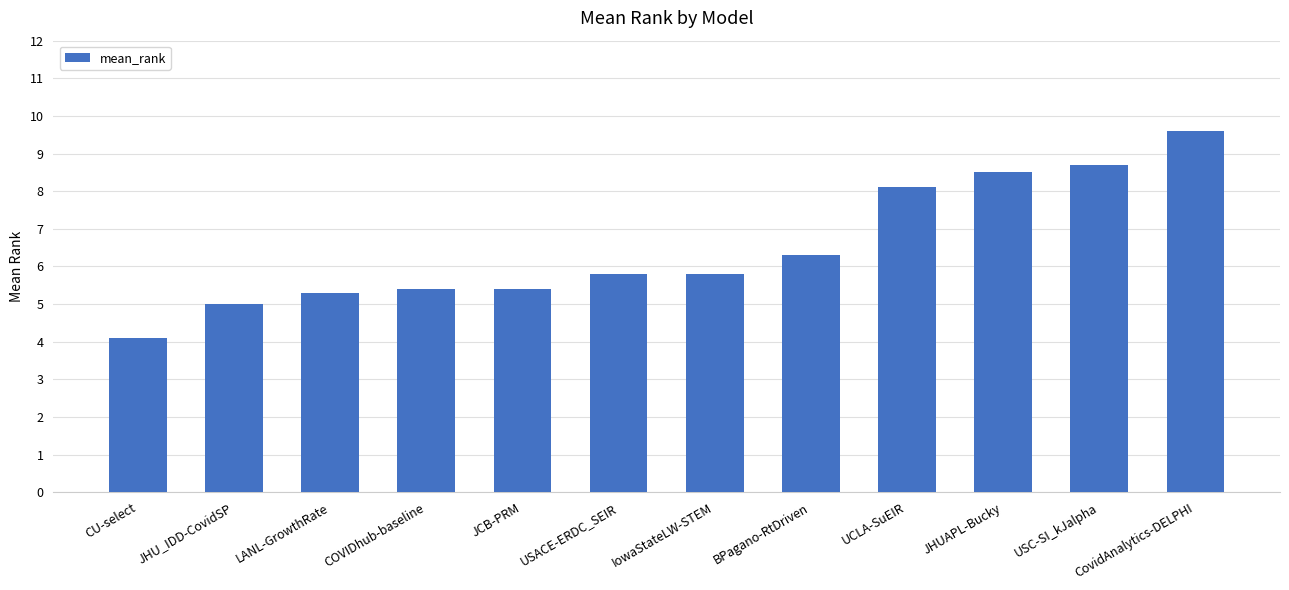

What is the greatest value displayed?

9.6